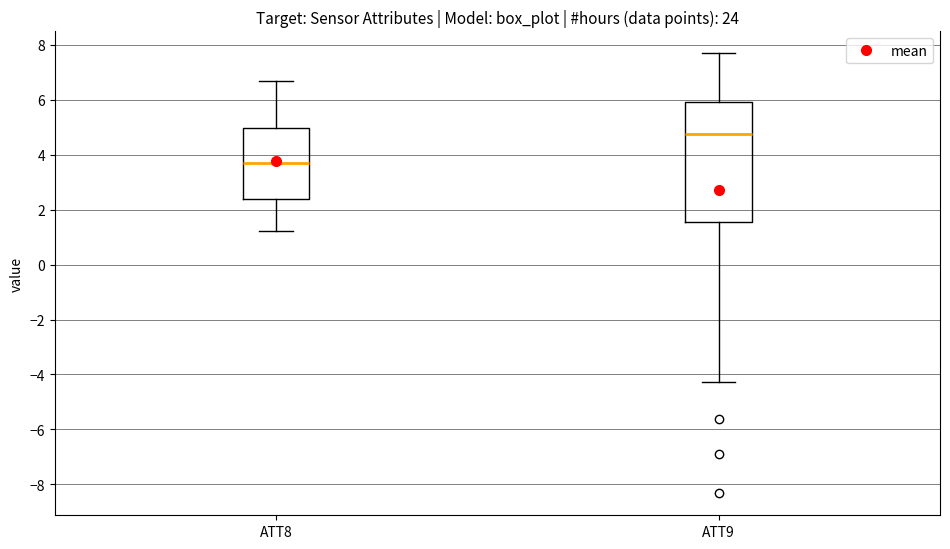

Where does the upper whisker of the box for ATT8 end on the y-axis? The values are not printed on the chart, so give them approximately, as read against the axis.

6.6